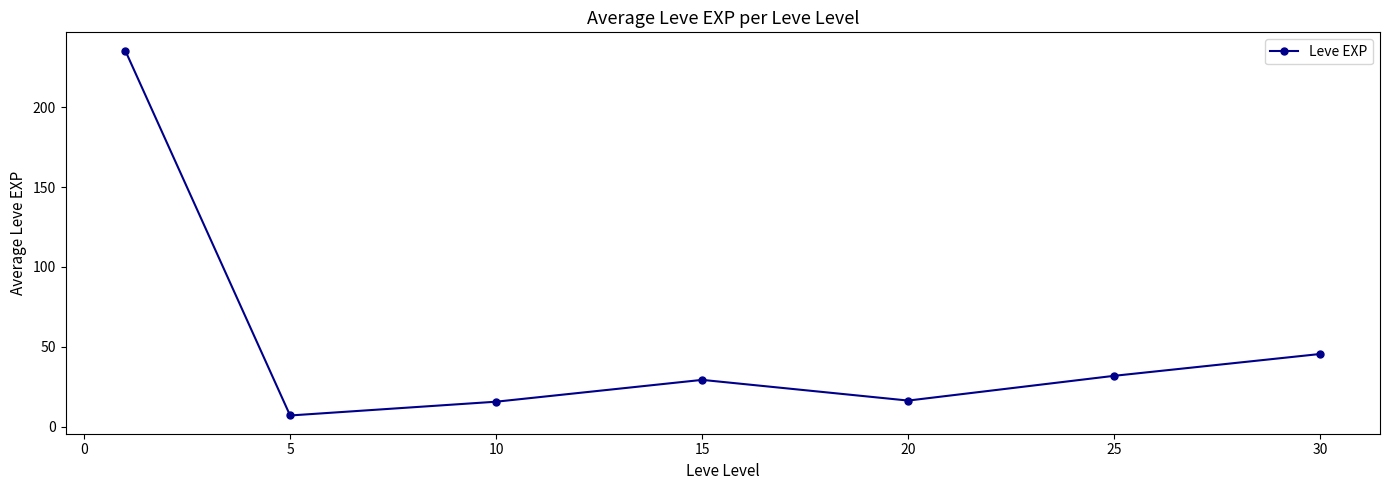

What is the maximum value shown in the chart?

235.4